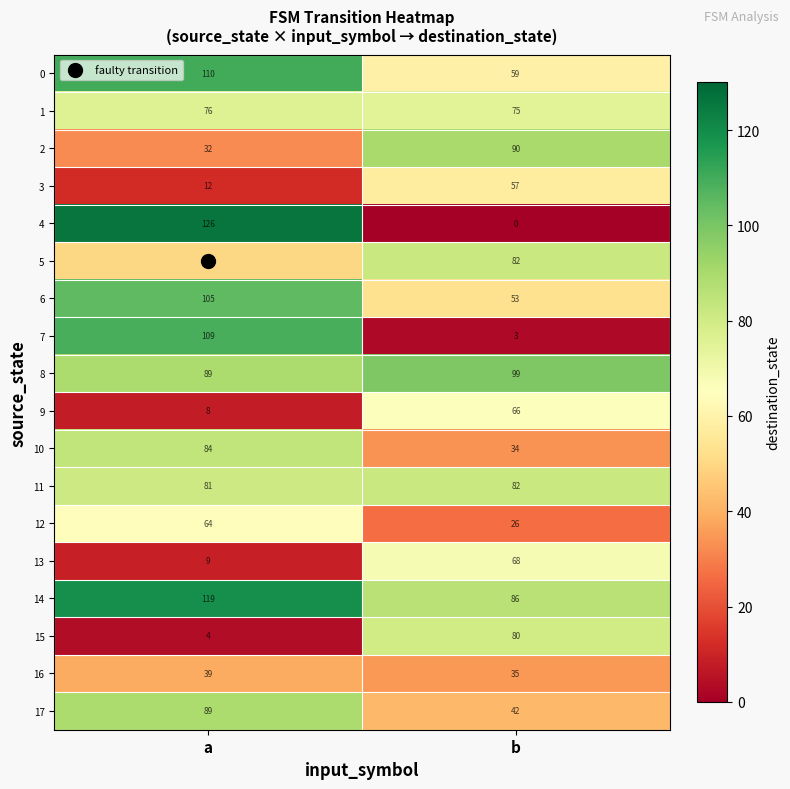

Where is 5 nearest to the value 66?

a